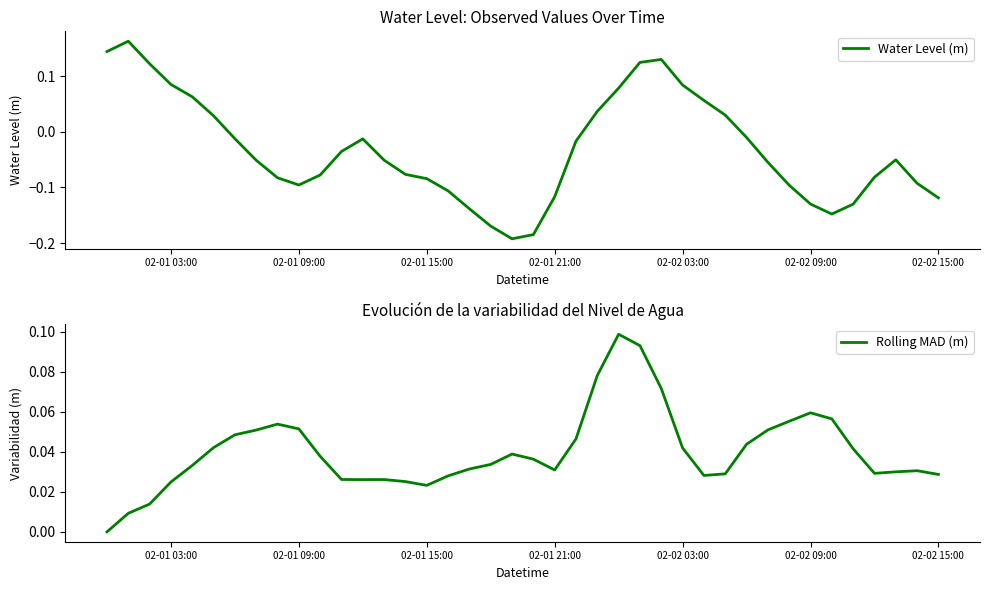

How many lines are shown in the chart?

2